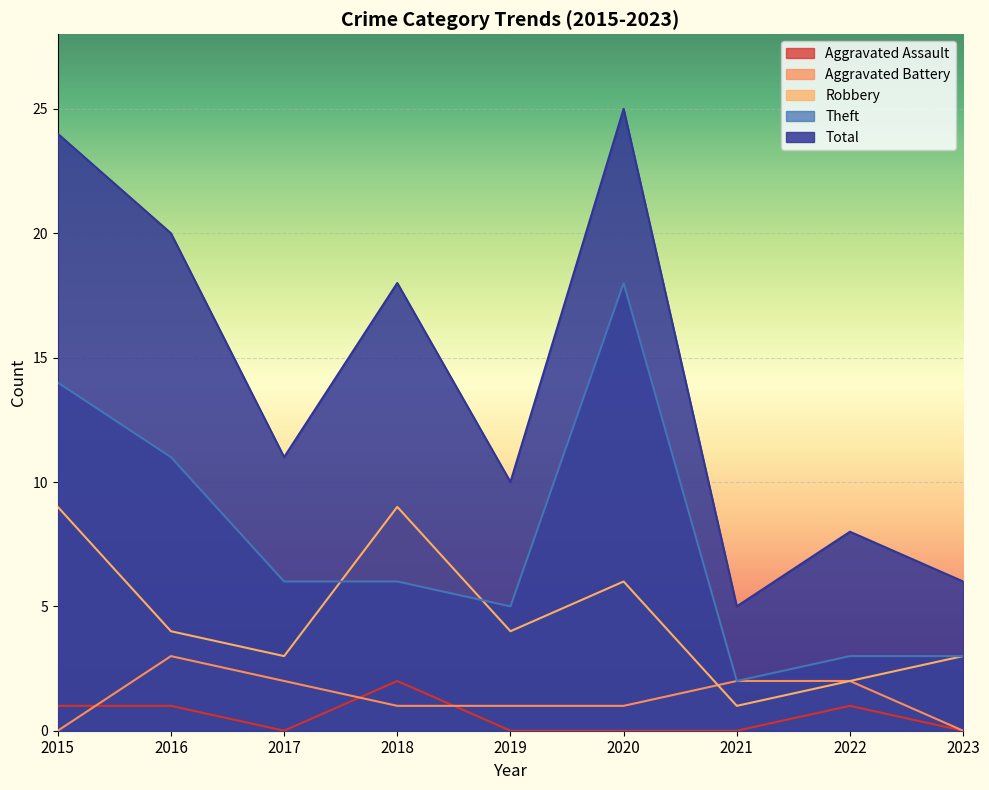

What is the value of the Robbery point at the 7th from the left?

1